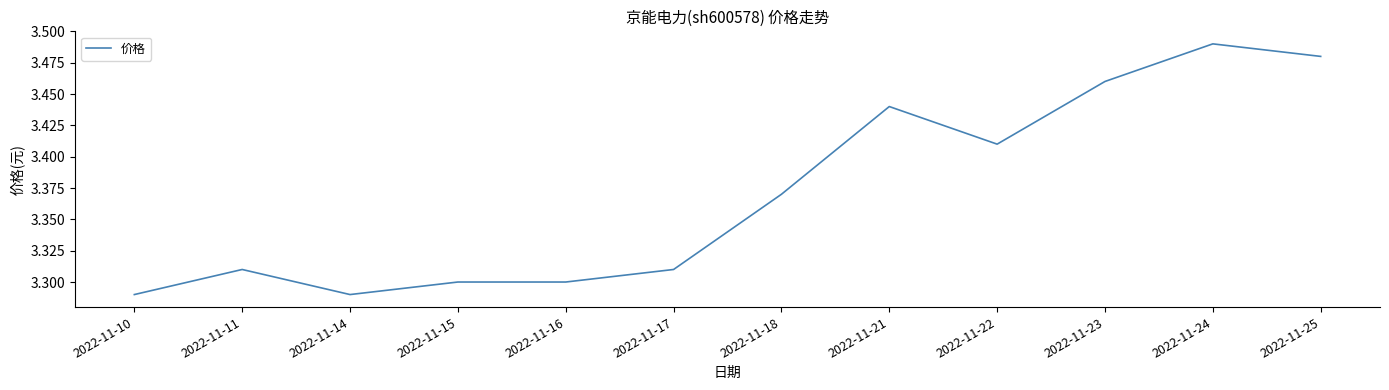

True or false: the data has more than 2 interior local peaks.

True